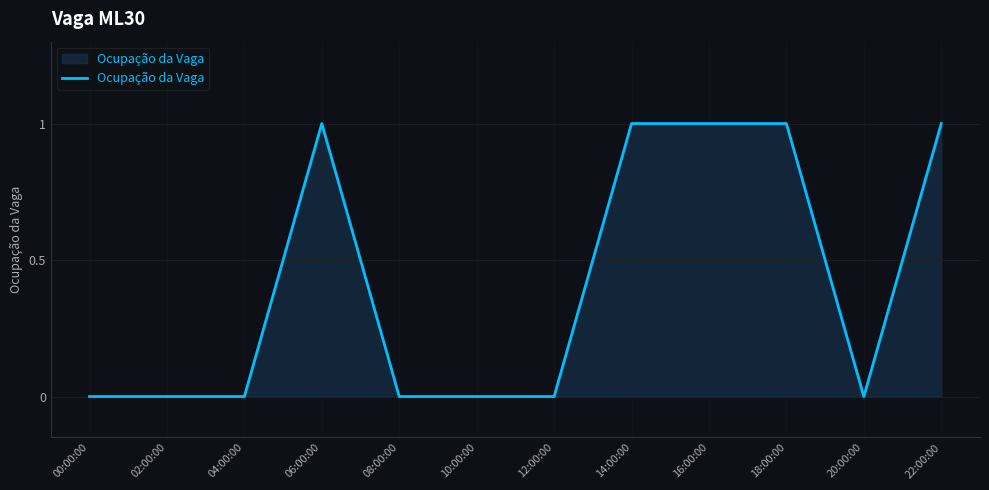

The chart shows a value of 1 at 22:00:00. True or false?

True